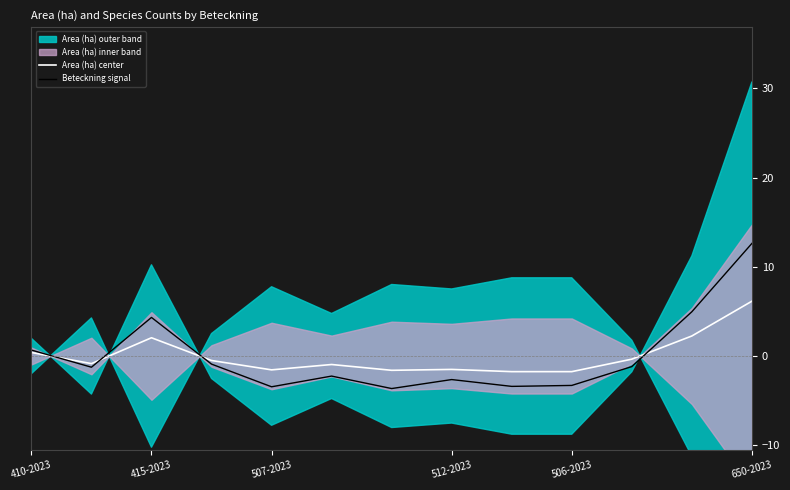

True or false: Area (ha) center and Beteckning signal intersect in this chart.

True